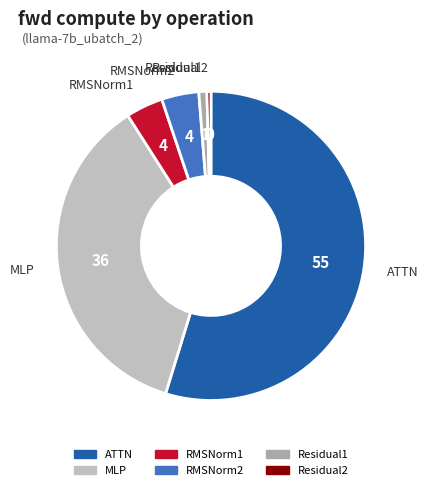

Which slice is the largest?

ATTN